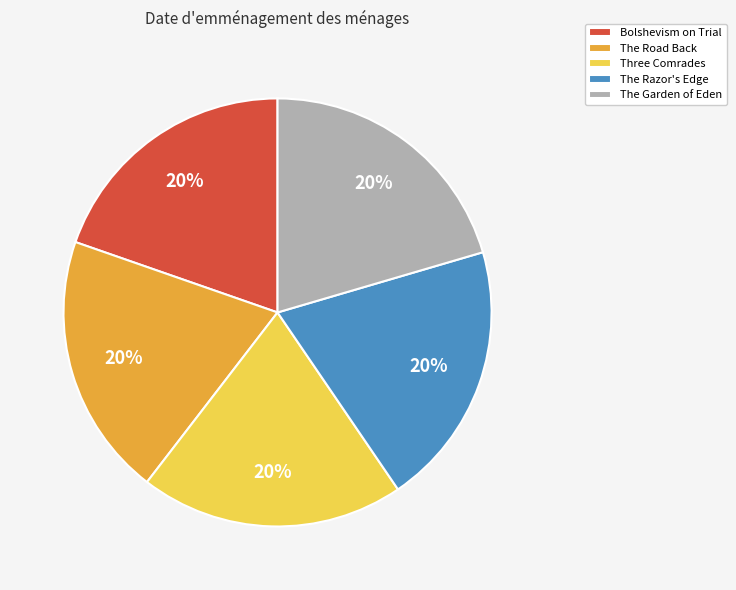

What percentage is the Bolshevism on Trial slice, to the nearest percent?

20%